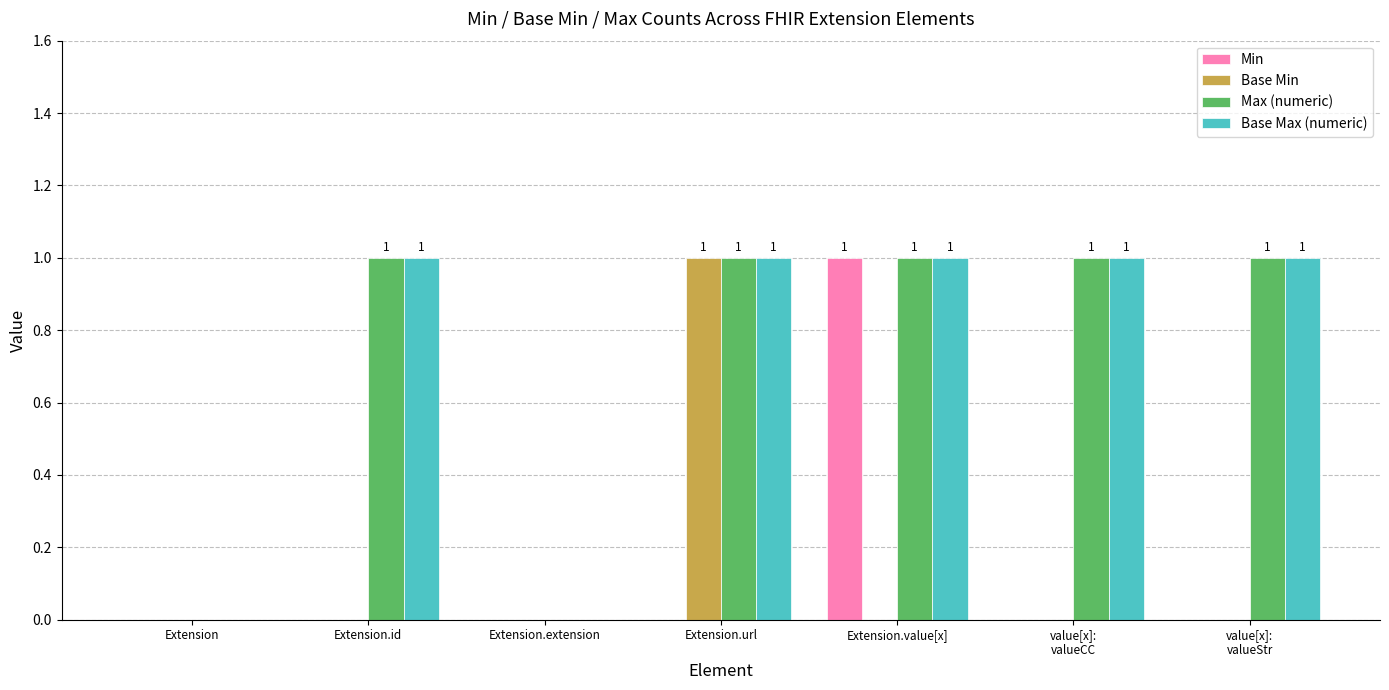

Between Extension.id and Extension.url, which series saw the biggest shift?

Base Min